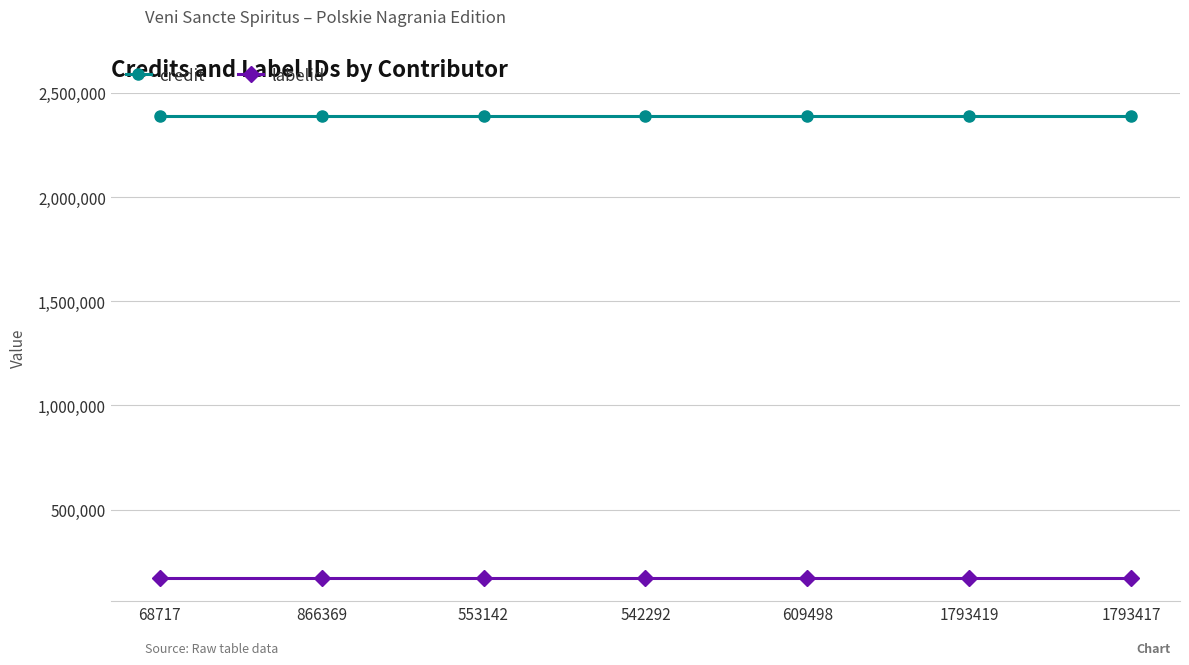

What is the lowest value of the labelid series?

171282